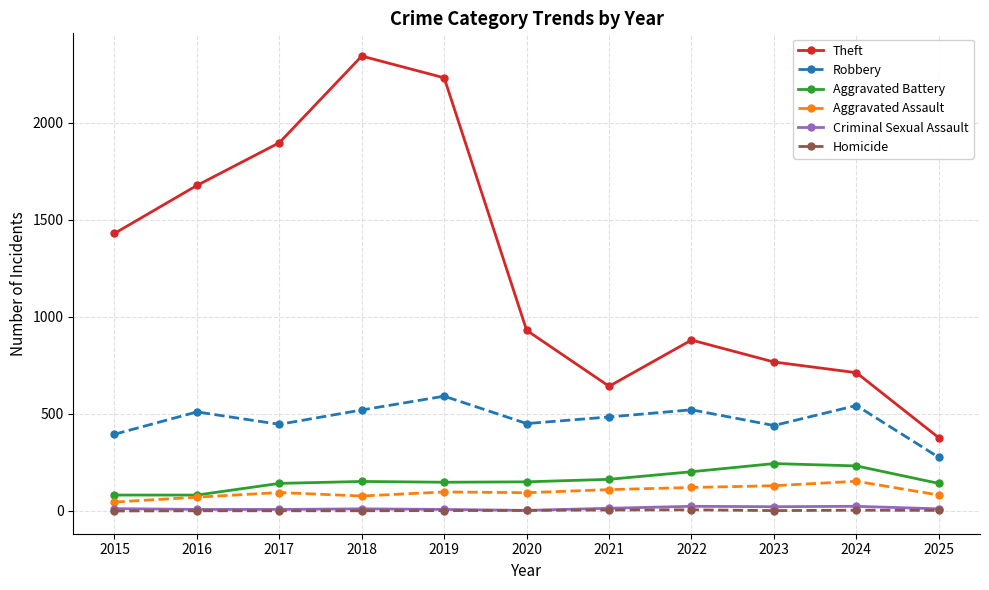

Which series has the largest total across all categories?

Theft